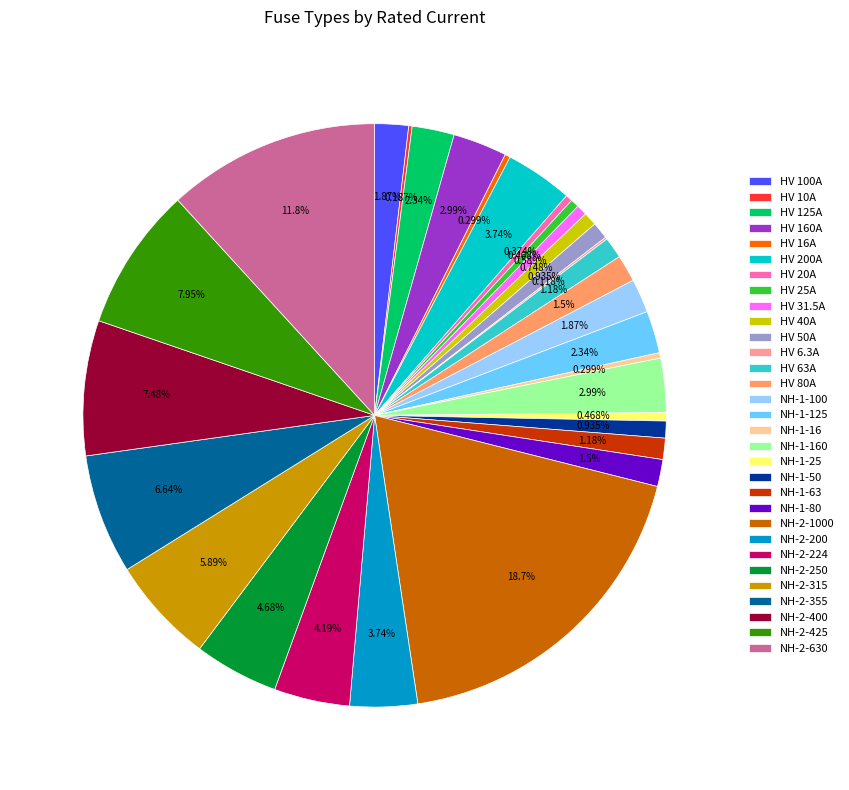

To the nearest percent, what portion does HV 31.5A represent?

1%